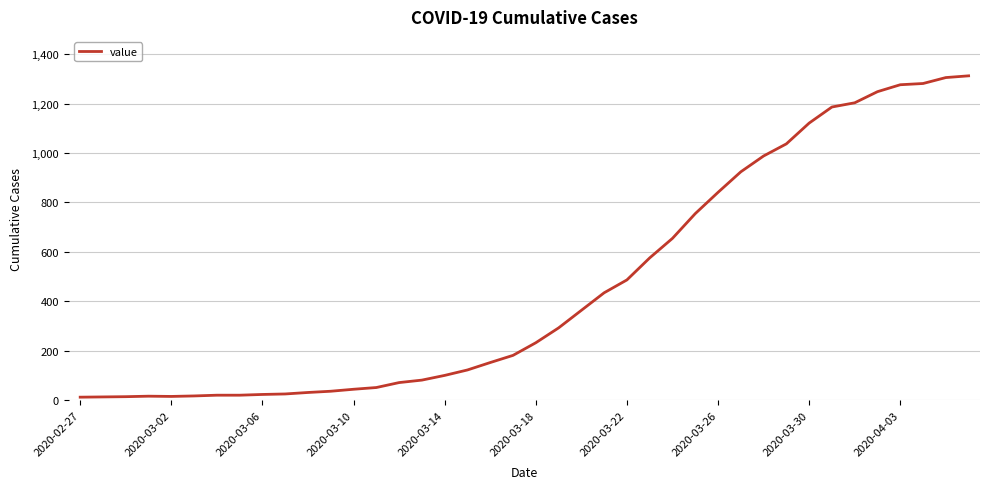

What is the maximum value shown in the chart?

1312